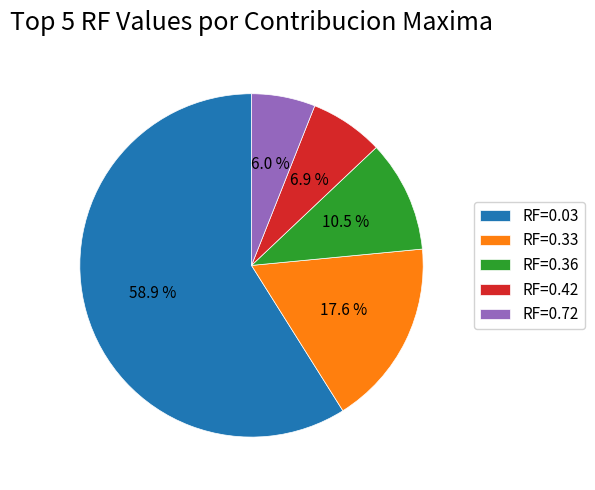

To the nearest percent, what portion does RF=0.72 represent?

6%